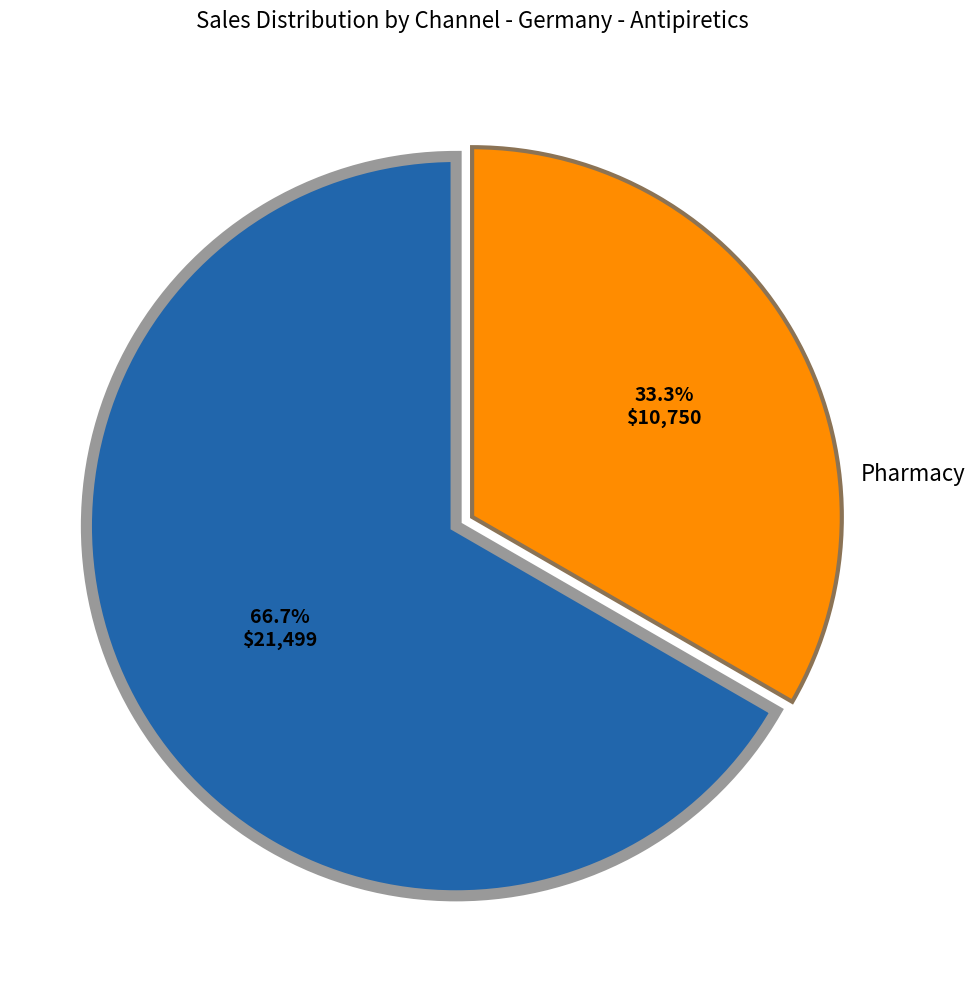

How many slices are in this pie chart?

2